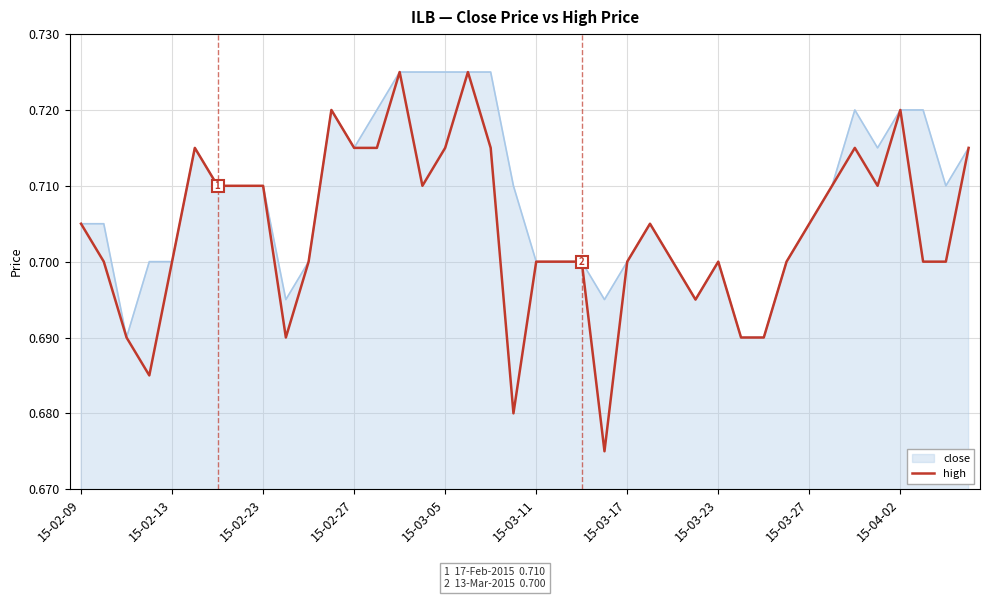

List the series in order of their overall mean, lowest first.

close, high